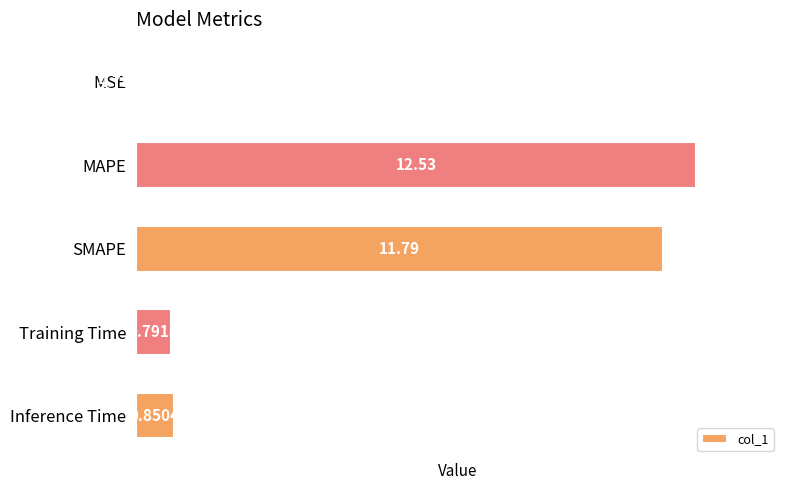

What is the change in value from MAPE to SMAPE?

-0.7